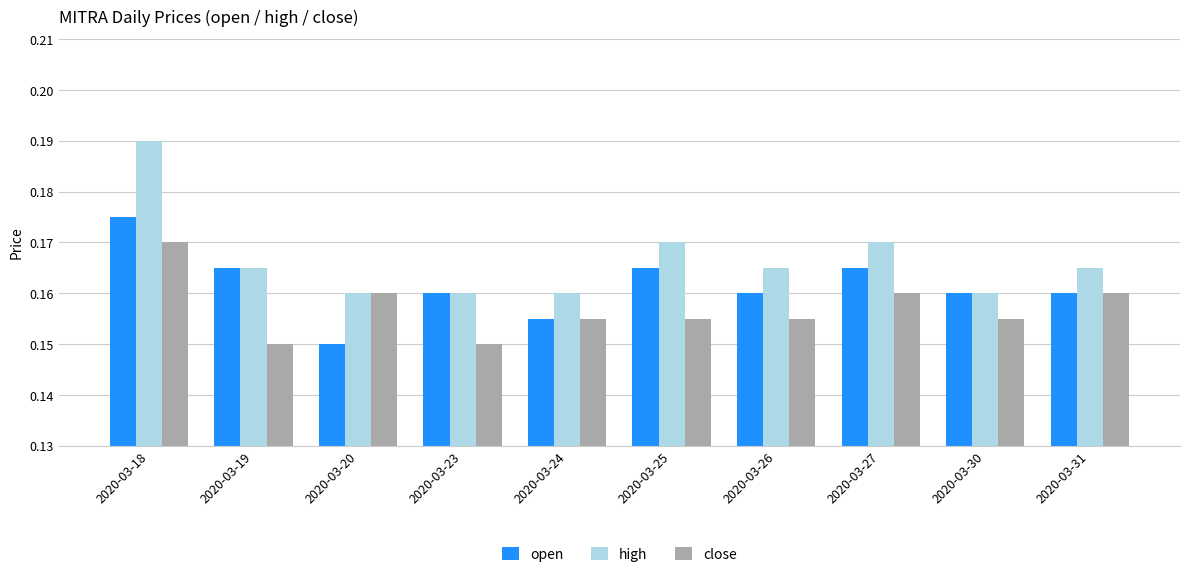

Count the high values in the range 0 to 1.

10